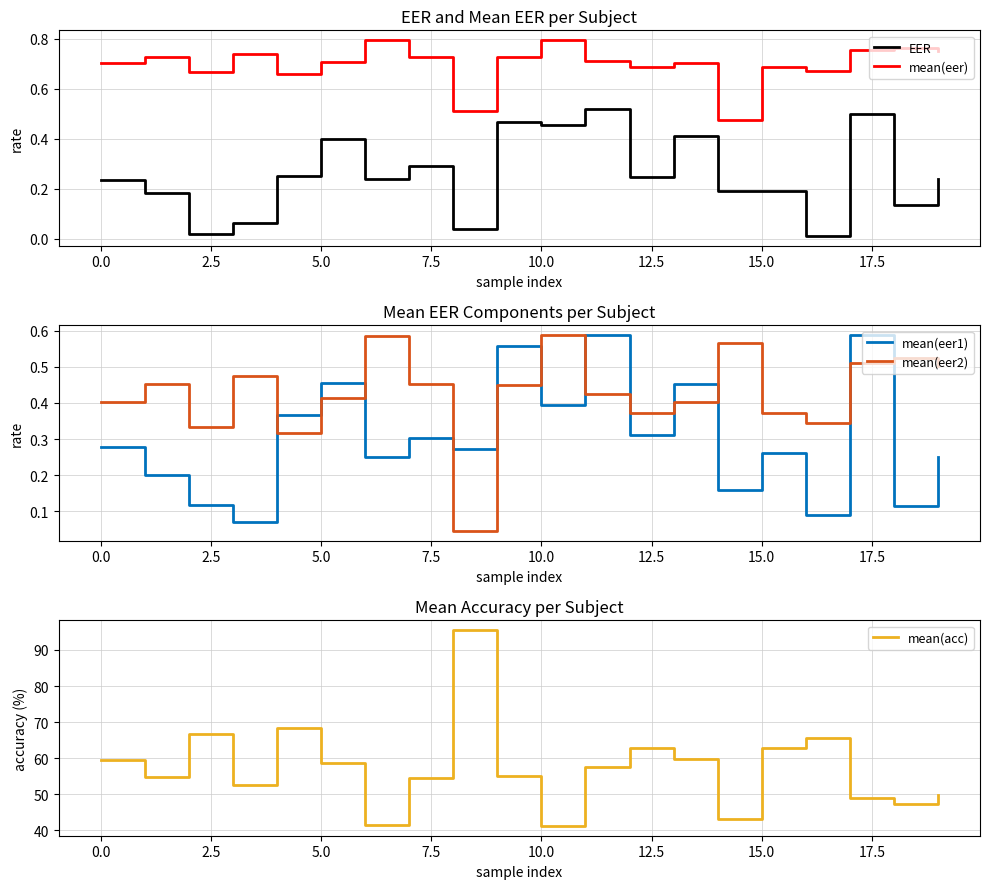

Read the EER value at 12.

0.2